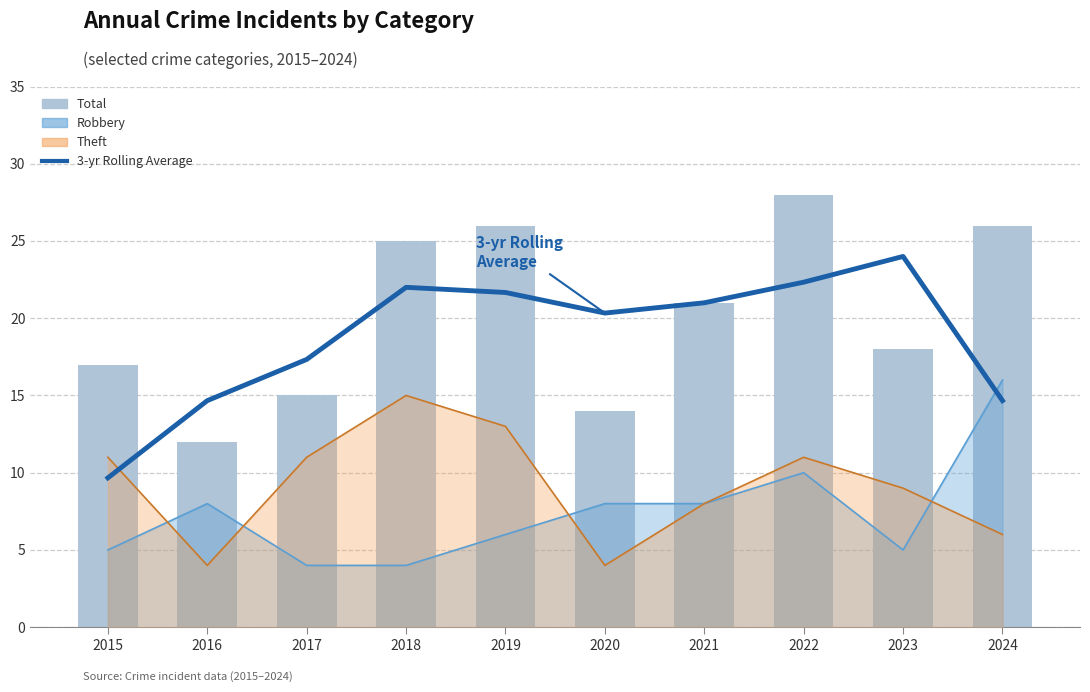

What is the difference between the maximum and minimum values in the 3-yr Rolling Average series?

14.3